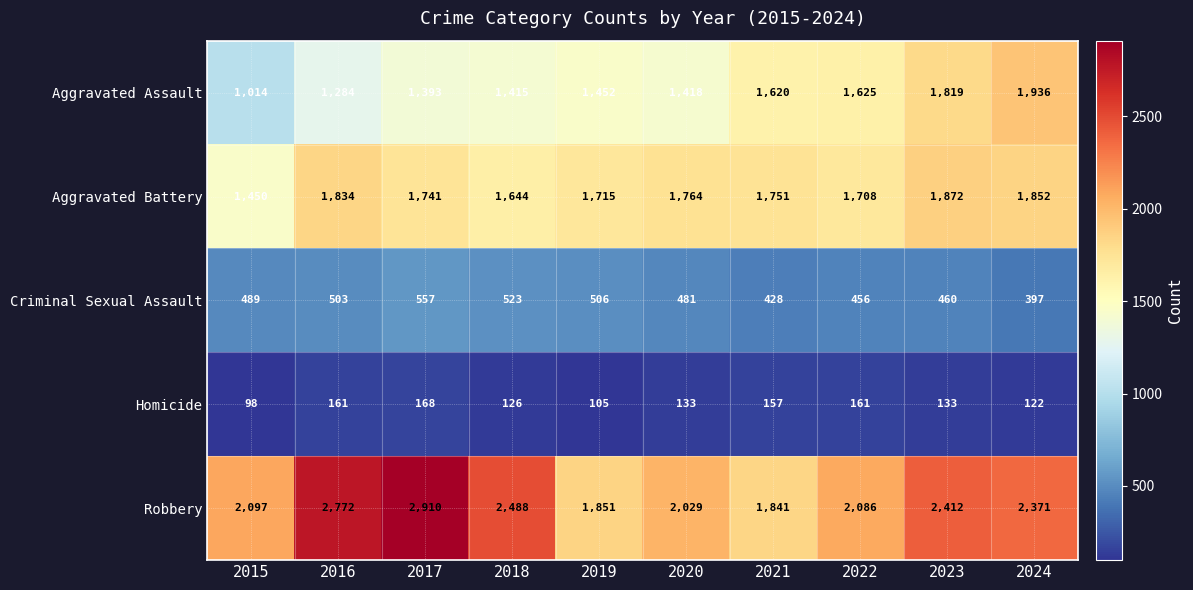

At which category does the chart reach its peak across all series?

2017